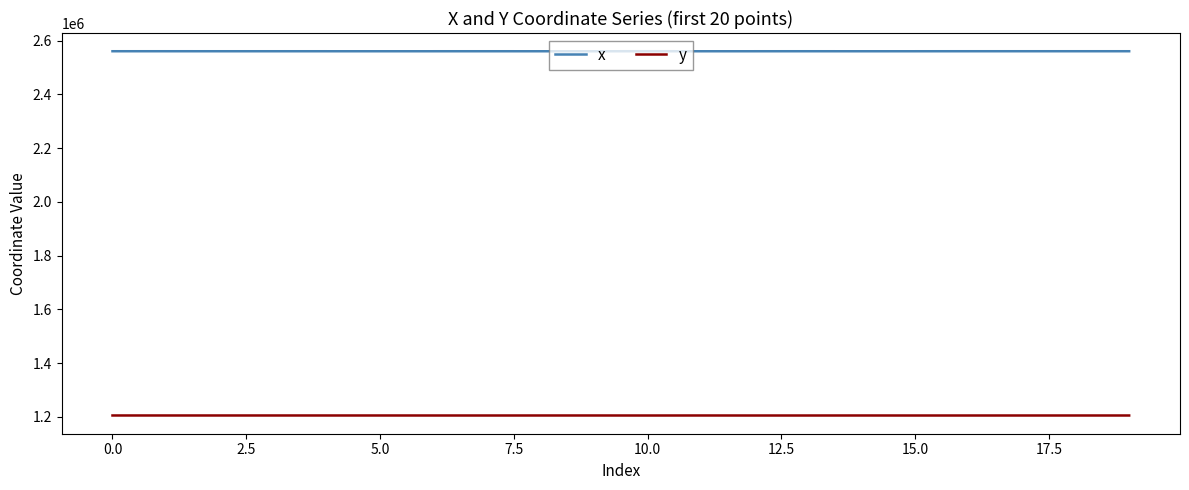

What are all the series names shown in the legend?

x, y